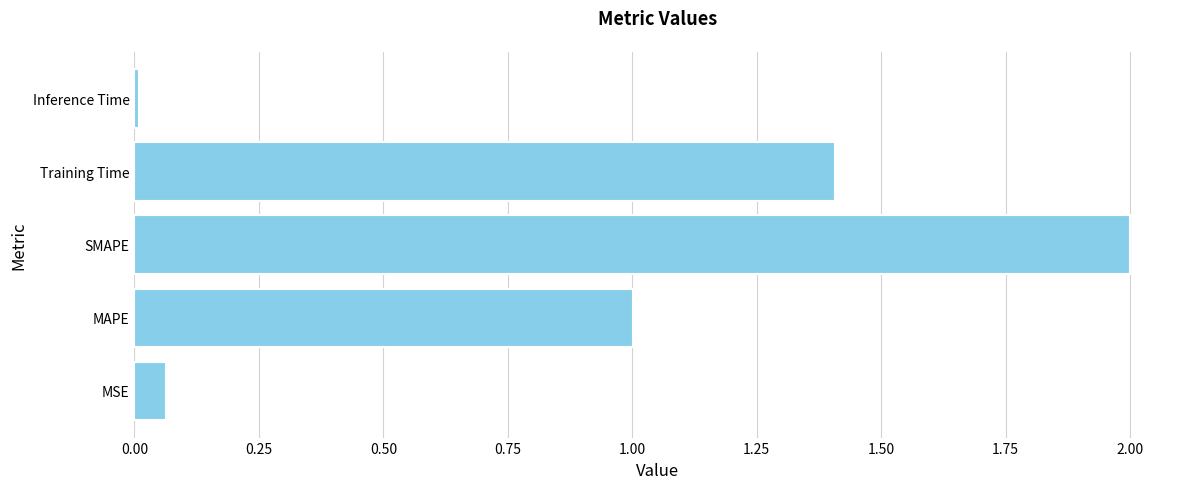

Which category has the lowest value across all series?

Inference Time